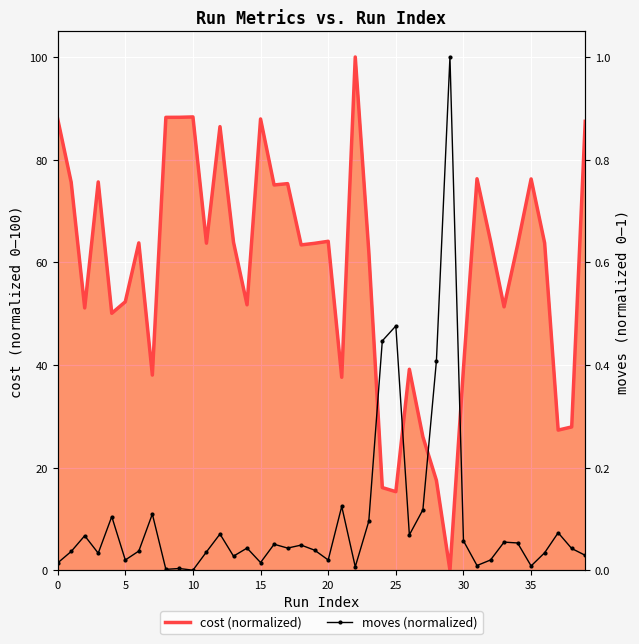

What is the difference between the second highest and minimum values in the moves (normalized) series?

0.5